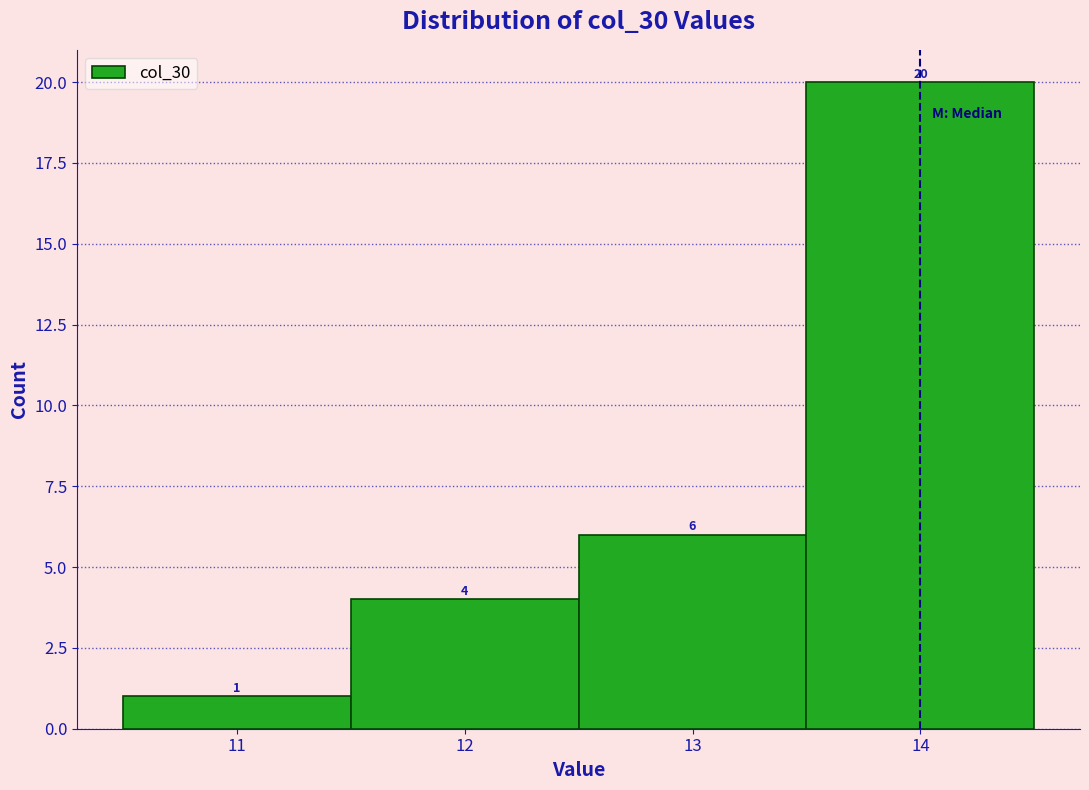

Reading left to right, list every bar in this chart as the range it spans on the x-axis followed by its height.

10.5 to 11.5: 1
11.5 to 12.5: 4
12.5 to 13.5: 6
13.5 to 14.5: 20